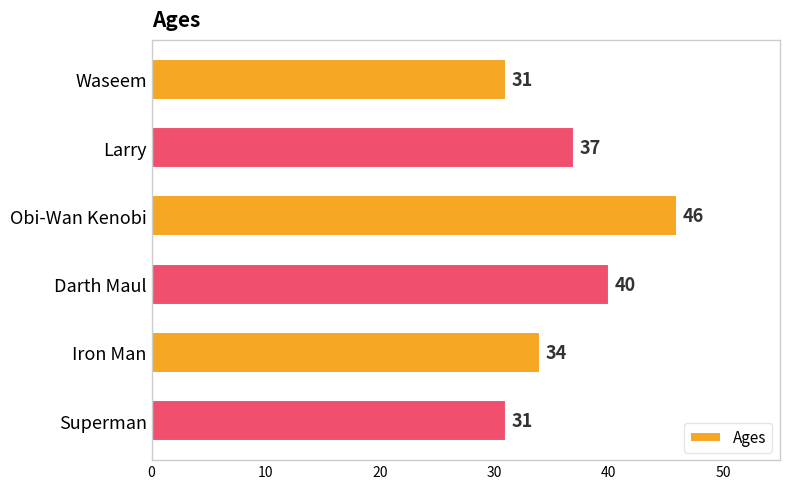

Between Larry and Darth Maul, which is larger?

Darth Maul